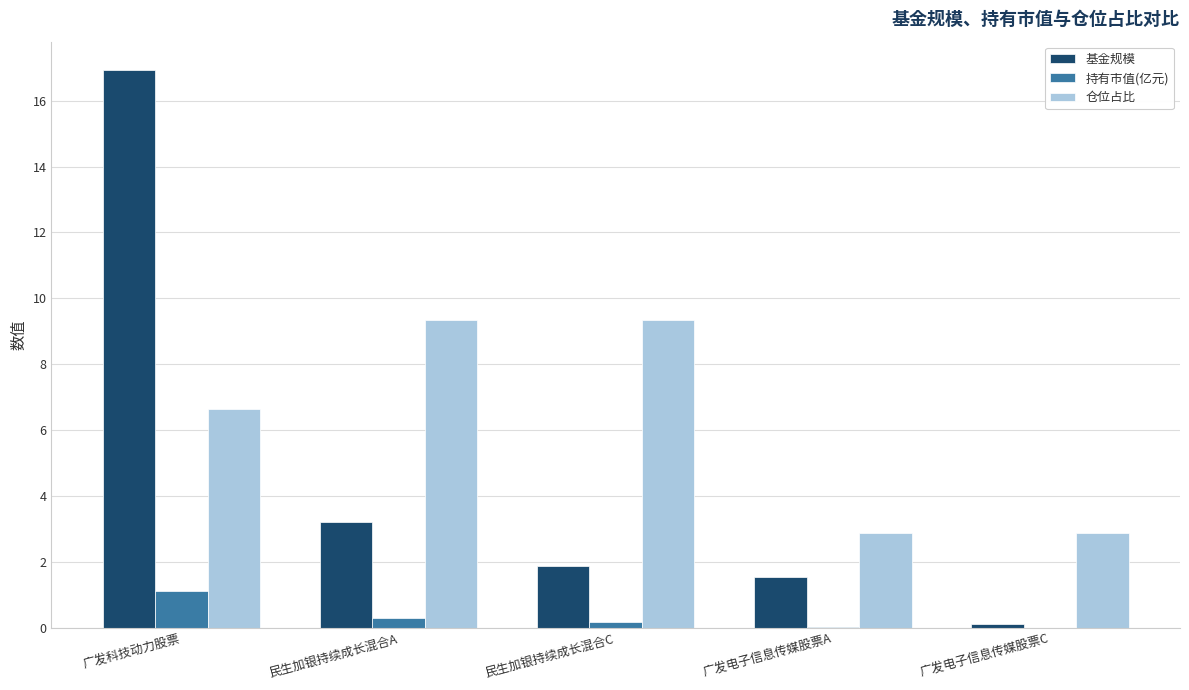

Read the 持有市值(亿元) value at 广发科技动力股票.

1.1